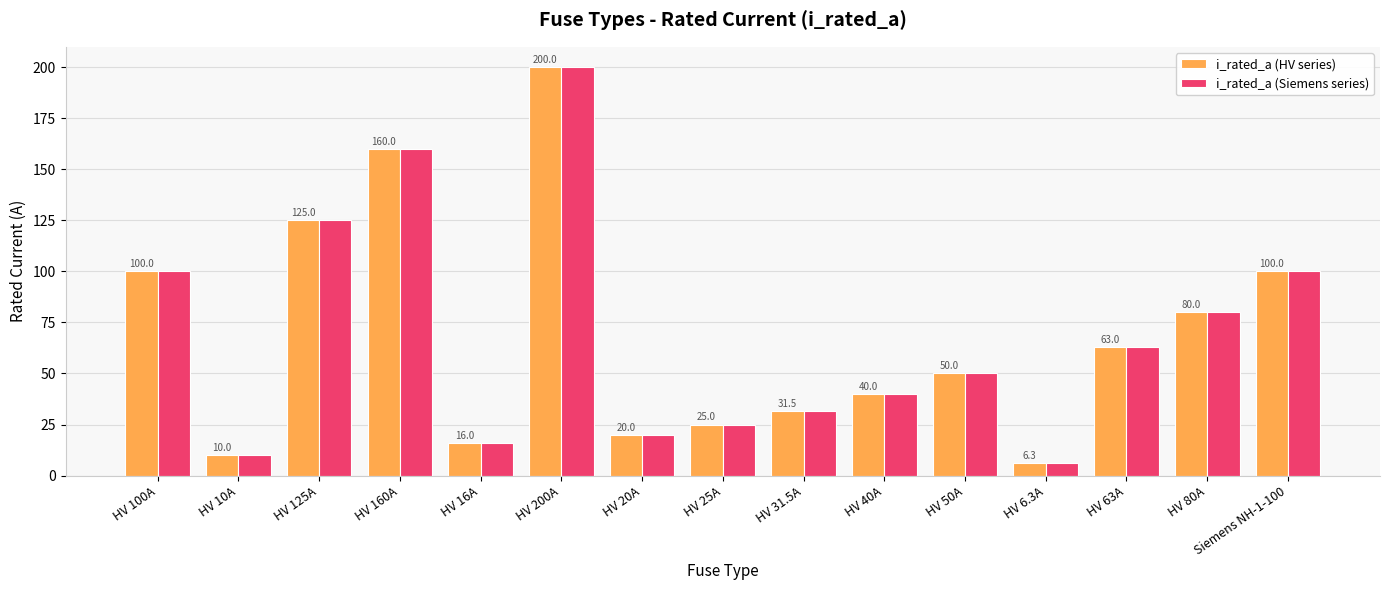

What is the value of the i_rated_a (Siemens series) bar at the 2nd from the left?

10.0